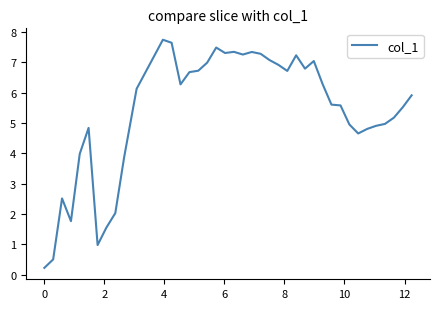

What is the maximum value shown in the chart?

7.7